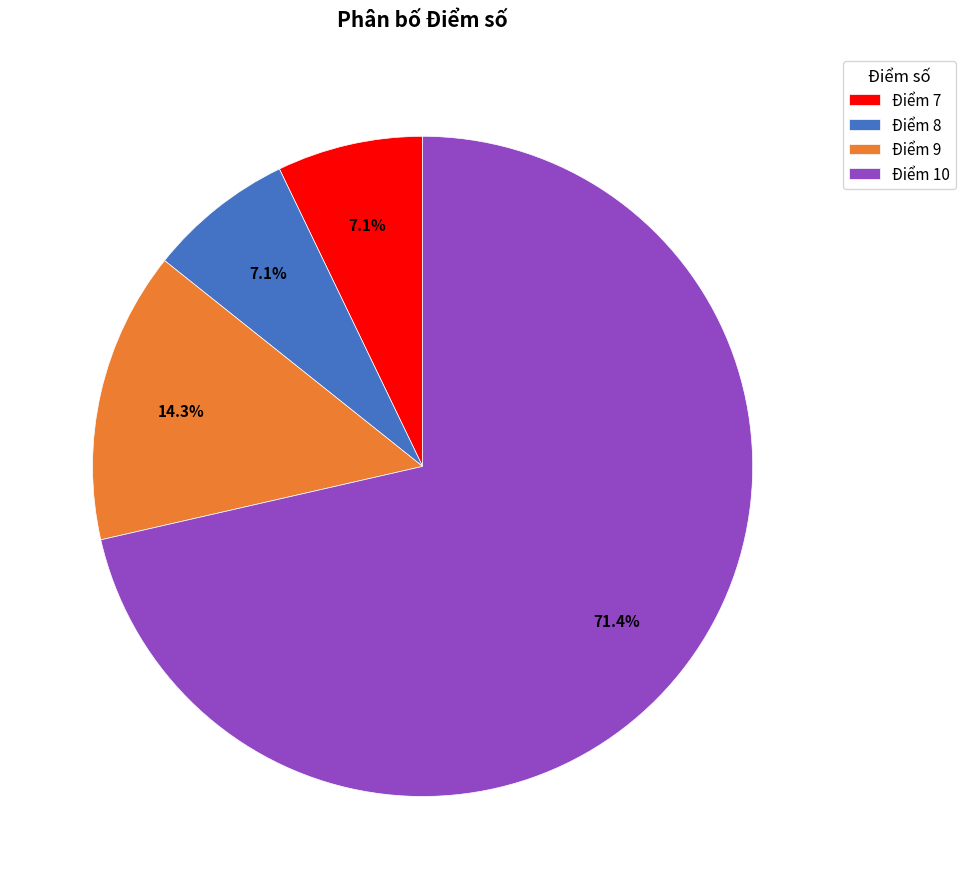

Is Điểm 10 the majority of the pie?

Yes